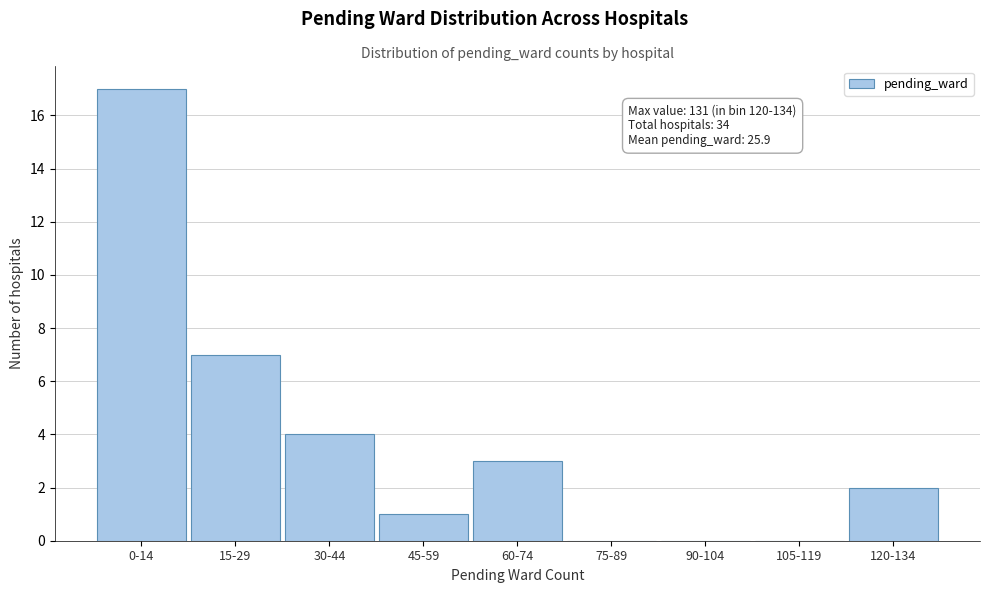

Reading right to left, extract all data points from this chart.

120-134=2	105-119=0	90-104=0	75-89=0	60-74=3	45-59=1	30-44=4	15-29=7	0-14=17